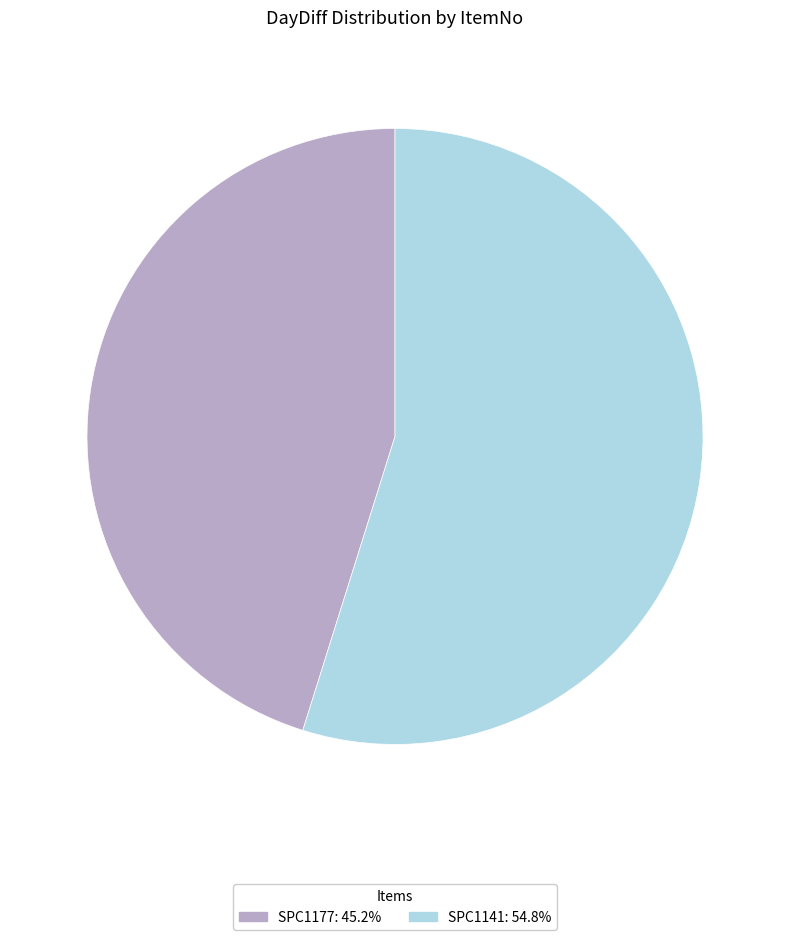

Approximately how many times larger is the value at SPC1141: 54.8% compared to SPC1177: 45.2%?

1.2